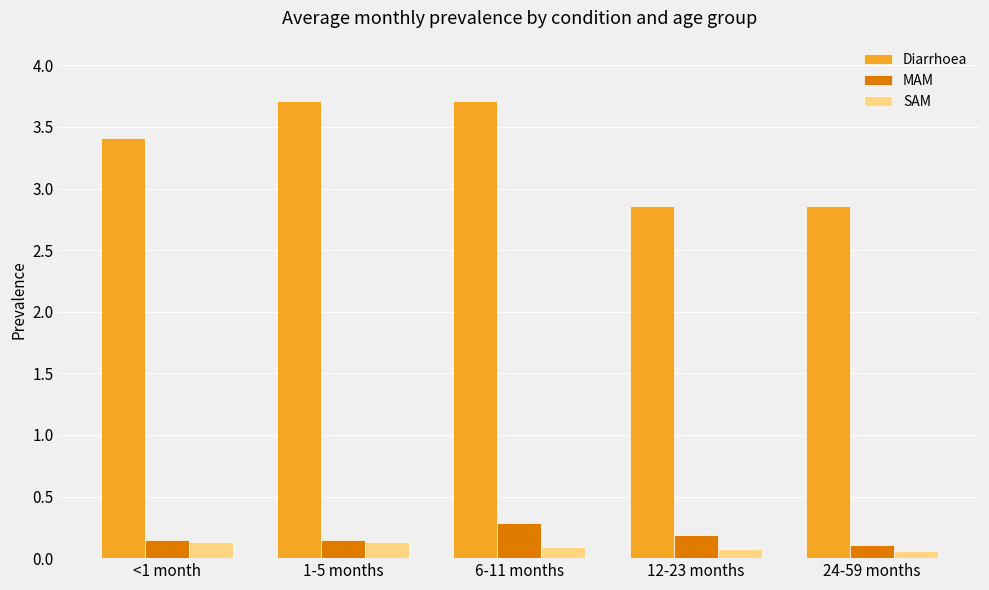

Between 1-5 months and 6-11 months, which series saw the biggest shift?

MAM